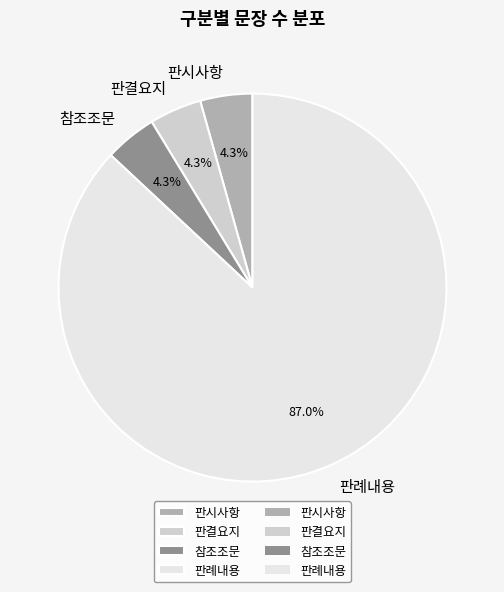

To the nearest percent, what percentage of the pie is 참조조문?

4%